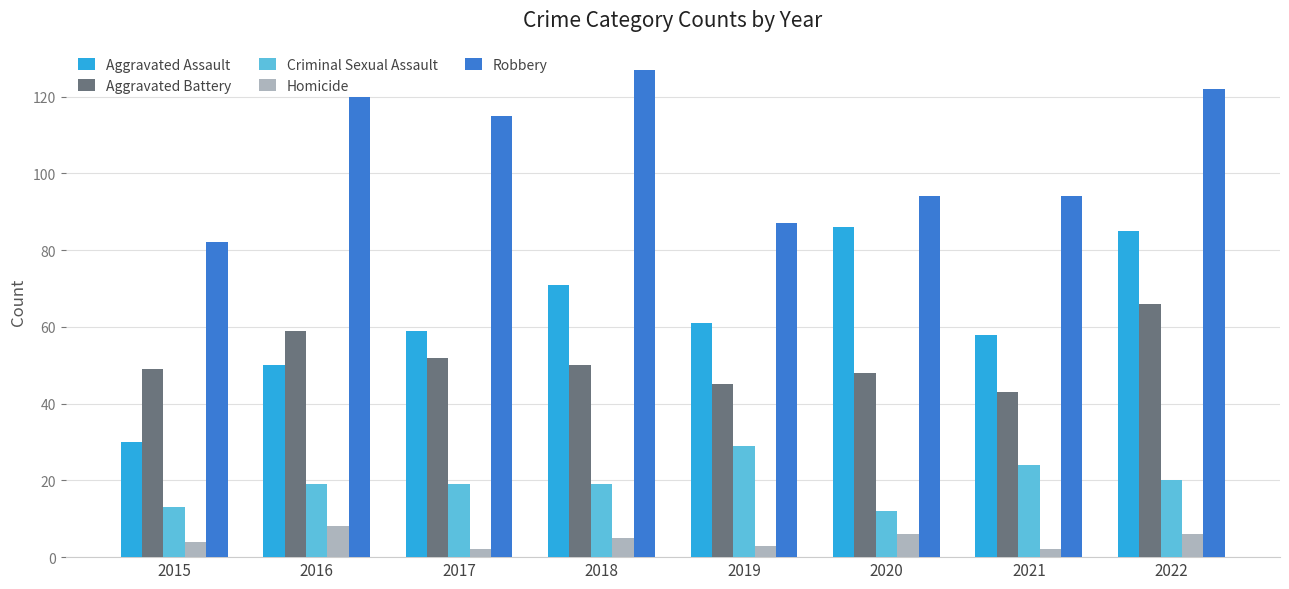

What are all the series names shown in the legend?

Aggravated Assault, Aggravated Battery, Criminal Sexual Assault, Homicide, Robbery